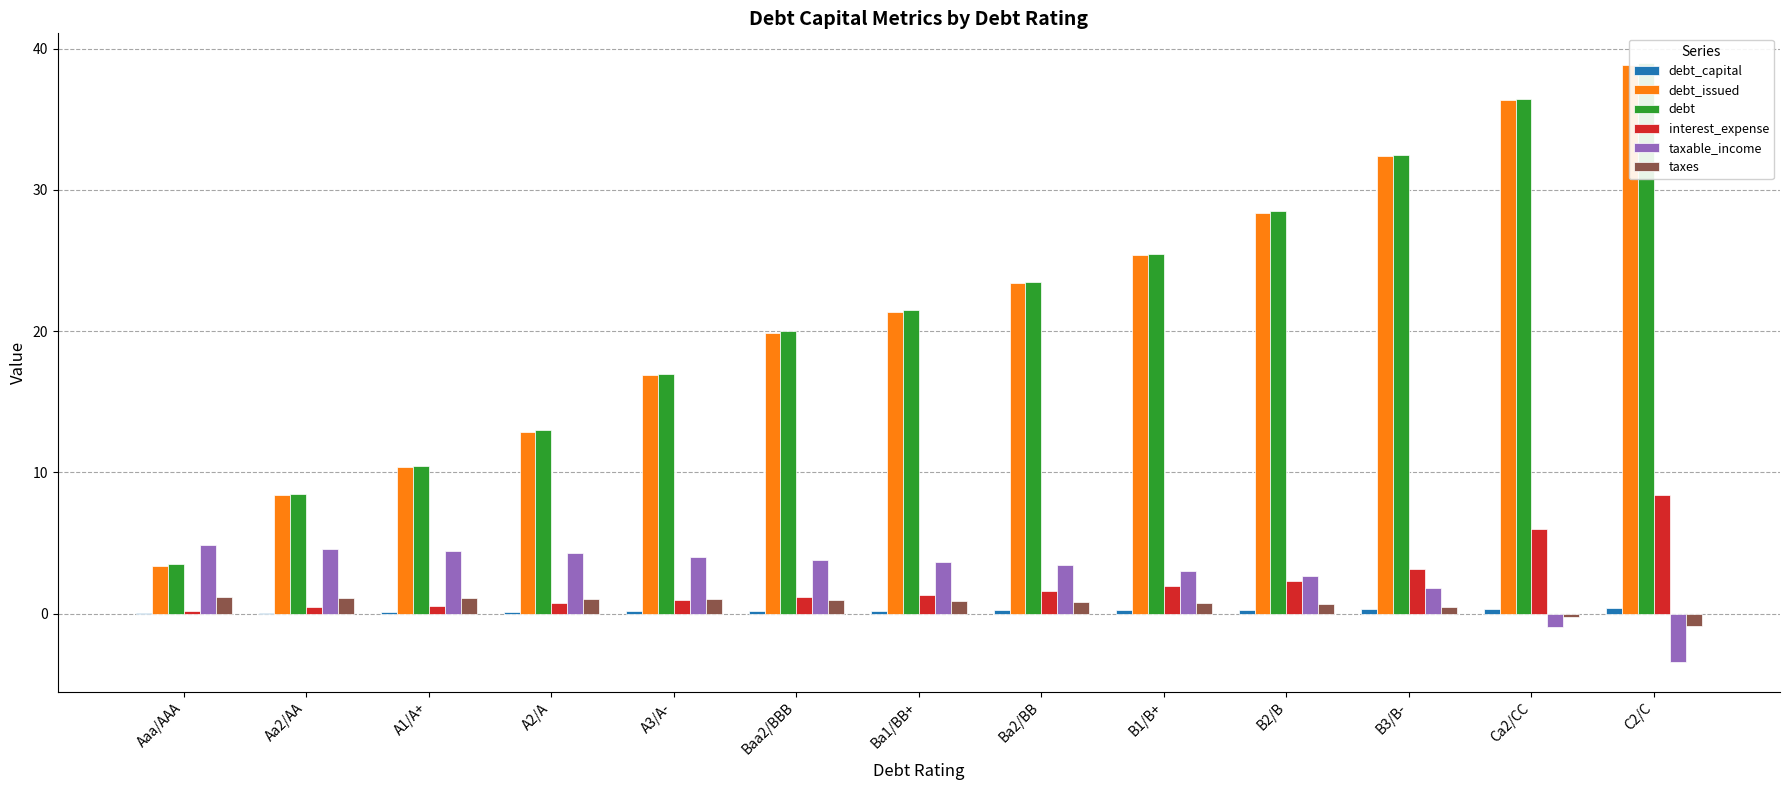

Reading left to right, transcribe all the data shown in this chart.

debt_capital: Aaa/AAA=0.0	Aa2/AA=0.1	A1/A+=0.1	A2/A=0.1	A3/A-=0.2	Baa2/BBB=0.2	Ba1/BB+=0.2	Ba2/BB=0.2	B1/B+=0.3	B2/B=0.3	B3/B-=0.3	Ca2/CC=0.4	C2/C=0.4
debt_issued: Aaa/AAA=3.4	Aa2/AA=8.4	A1/A+=10.4	A2/A=12.9	A3/A-=16.9	Baa2/BBB=19.9	Ba1/BB+=21.4	Ba2/BB=23.4	B1/B+=25.4	B2/B=28.4	B3/B-=32.4	Ca2/CC=36.4	C2/C=38.9
debt: Aaa/AAA=3.5	Aa2/AA=8.5	A1/A+=10.5	A2/A=13.0	A3/A-=17.0	Baa2/BBB=20.0	Ba1/BB+=21.5	Ba2/BB=23.5	B1/B+=25.5	B2/B=28.5	B3/B-=32.5	Ca2/CC=36.5	C2/C=39.0
interest_expense: Aaa/AAA=0.2	Aa2/AA=0.4	A1/A+=0.6	A2/A=0.7	A3/A-=1.0	Baa2/BBB=1.2	Ba1/BB+=1.4	Ba2/BB=1.6	B1/B+=2.0	B2/B=2.3	B3/B-=3.2	Ca2/CC=6.0	C2/C=8.4
taxable_income: Aaa/AAA=4.8	Aa2/AA=4.6	A1/A+=4.4	A2/A=4.3	A3/A-=4.0	Baa2/BBB=3.8	Ba1/BB+=3.7	Ba2/BB=3.4	B1/B+=3.1	B2/B=2.7	B3/B-=1.8	Ca2/CC=-0.9	C2/C=-3.4
taxes: Aaa/AAA=1.2	Aa2/AA=1.1	A1/A+=1.1	A2/A=1.1	A3/A-=1.0	Baa2/BBB=1.0	Ba1/BB+=0.9	Ba2/BB=0.9	B1/B+=0.8	B2/B=0.7	B3/B-=0.5	Ca2/CC=-0.2	C2/C=-0.8